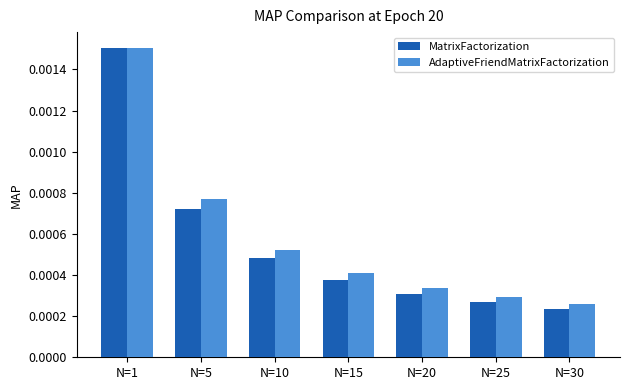

At how many categories does at least one series exceed 0?

7